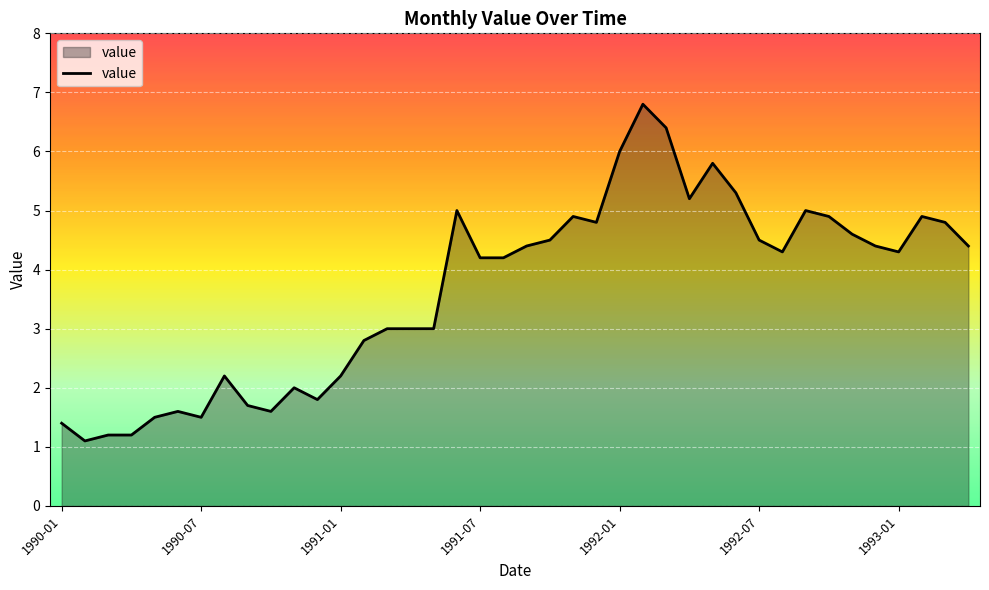

True or false: there are more than 0 points higher than both neighbors.

True